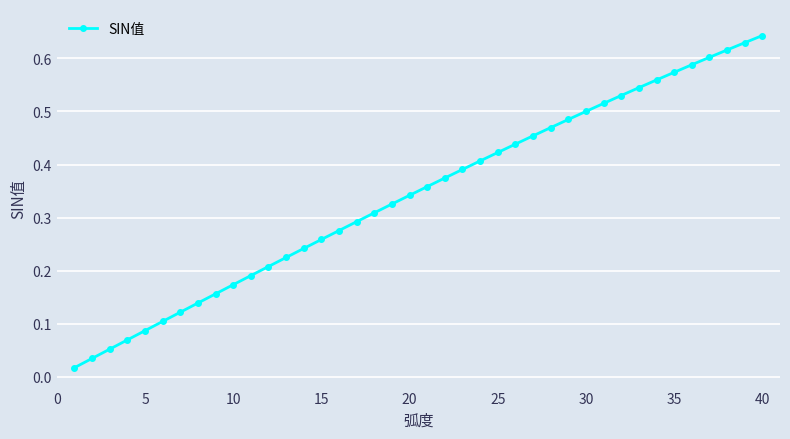

What is the sum of all values?

13.7